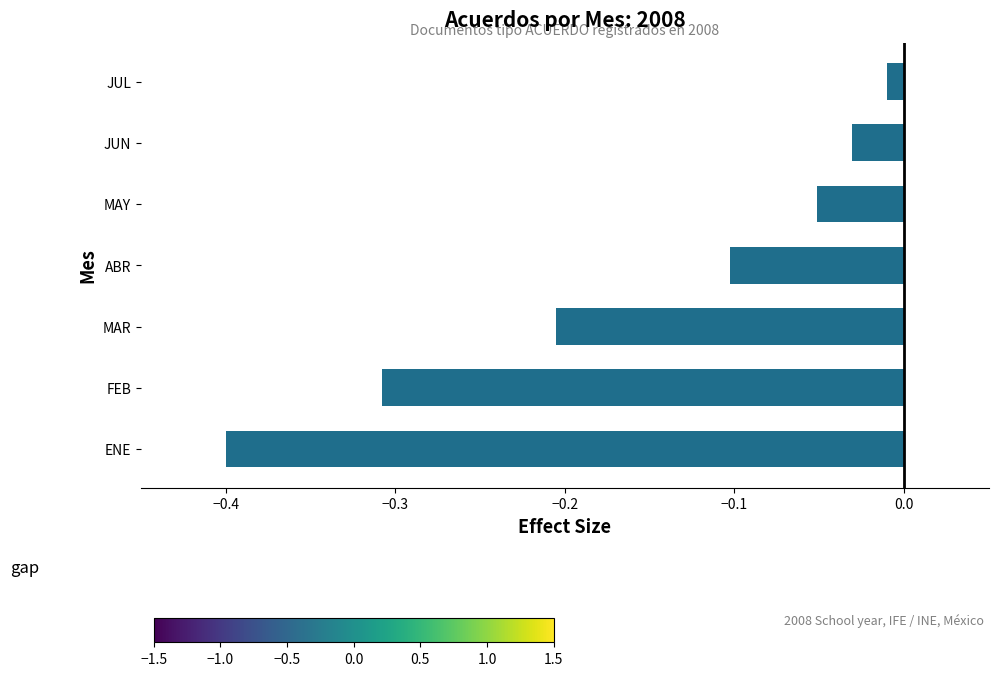

How many bars are there in total?

7